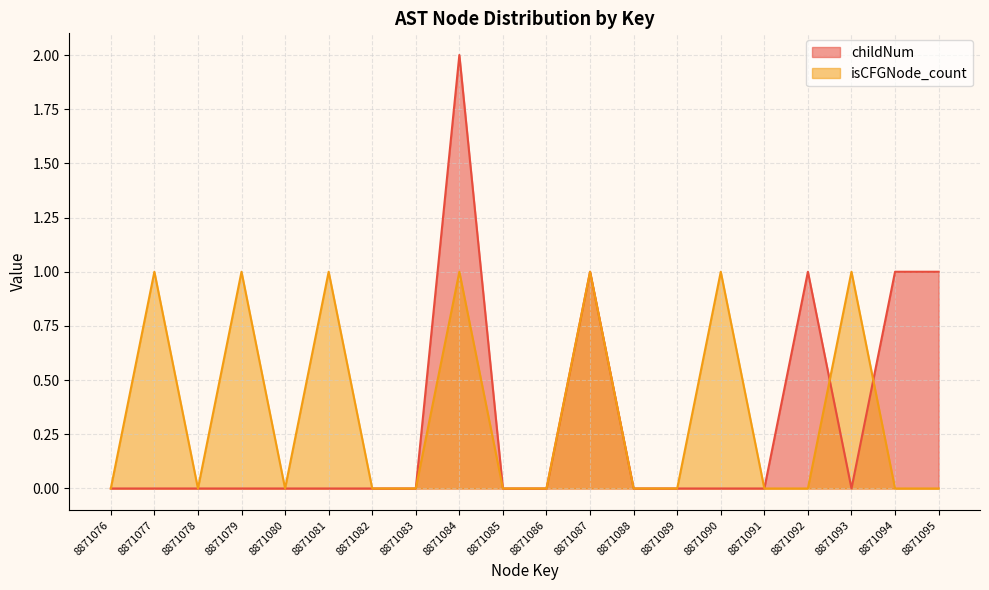

Reading left to right, what are all the values shown in this chart?

childNum: 0	0	0	0	0	0	0	0	2	0	0	1	0	0	0	0	1	0	1	1
isCFGNode_count: 0	1	0	1	0	1	0	0	1	0	0	1	0	0	1	0	0	1	0	0